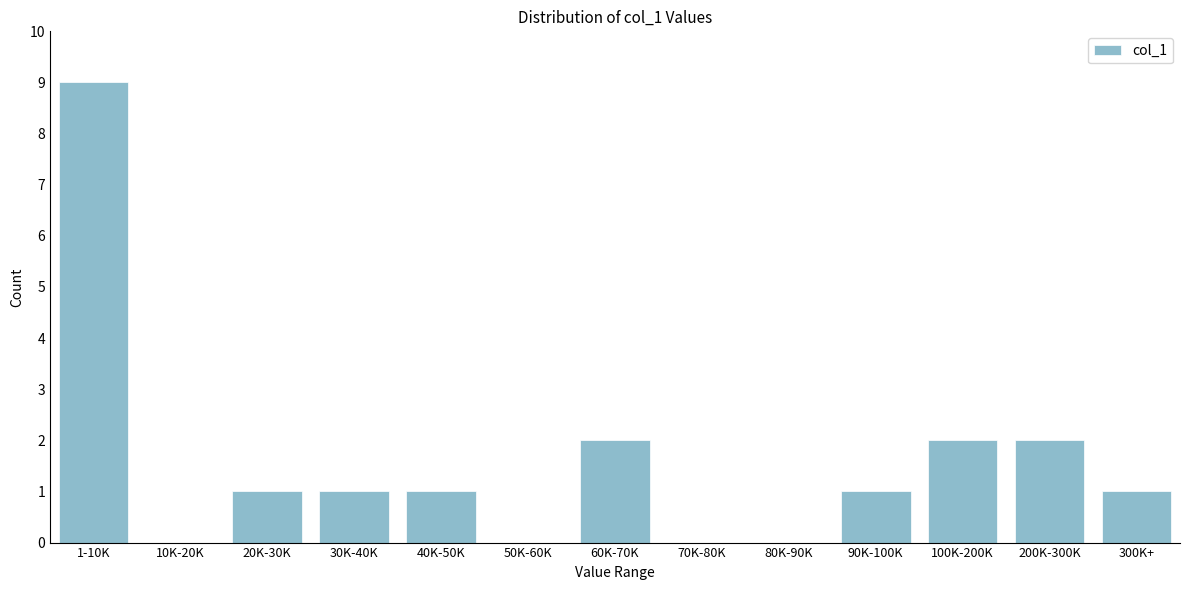

Reading right to left, extract all data points from this chart.

300K+=1	200K-300K=2	100K-200K=2	90K-100K=1	80K-90K=0	70K-80K=0	60K-70K=2	50K-60K=0	40K-50K=1	30K-40K=1	20K-30K=1	10K-20K=0	1-10K=9